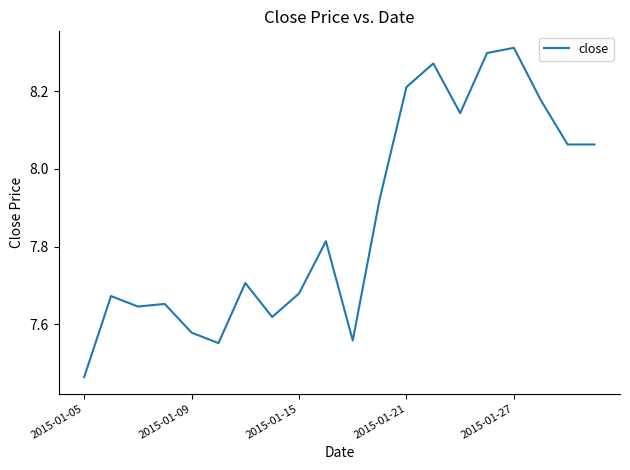

What is the difference between the maximum and minimum values?

0.8